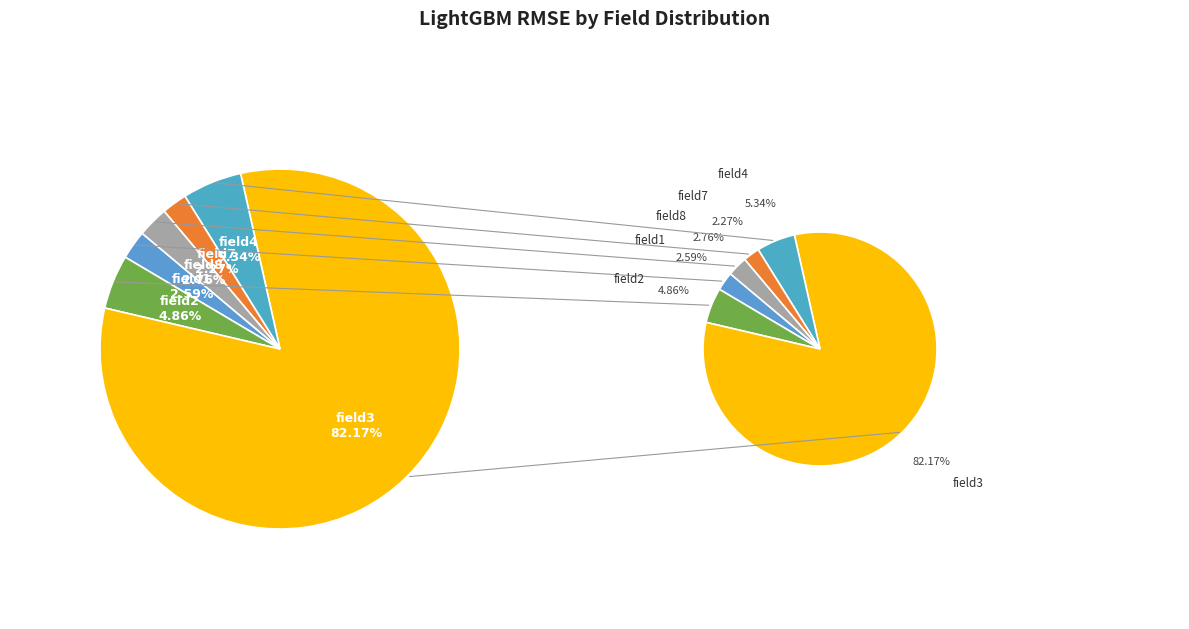

To the nearest percent, what portion does field4 represent?

5%